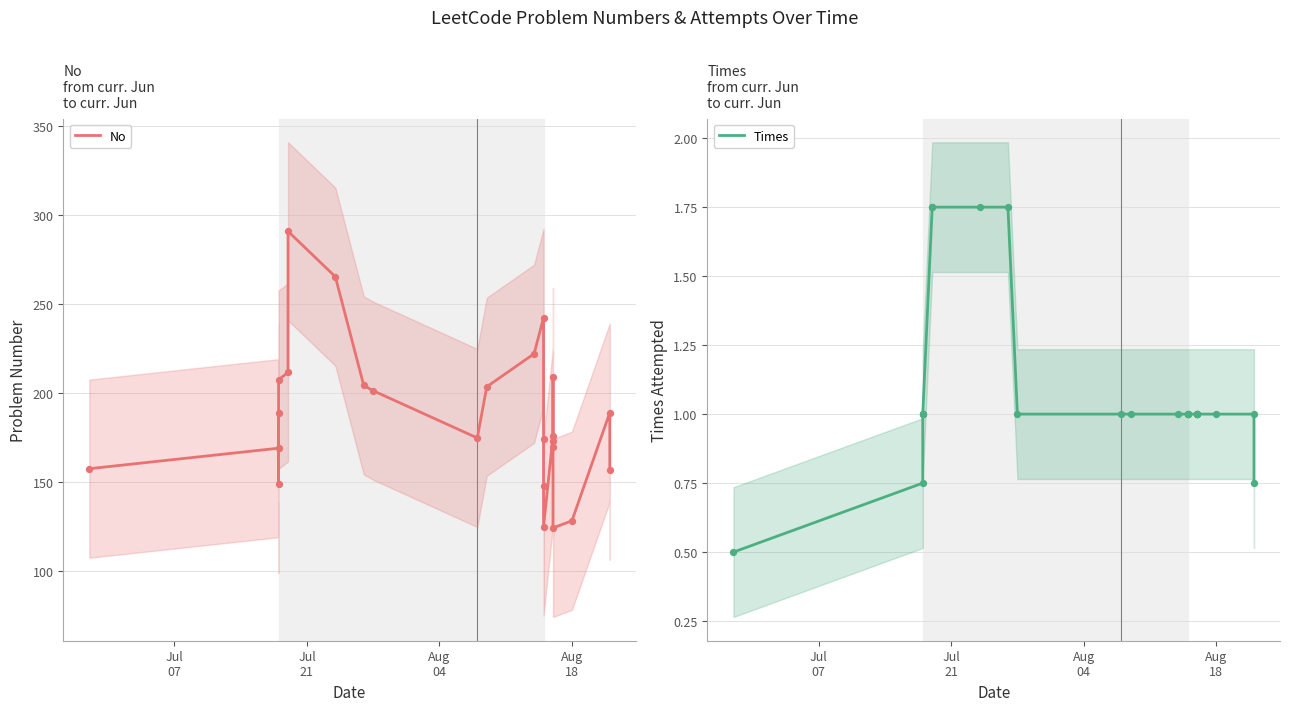

Which series has the largest total across all categories?

No